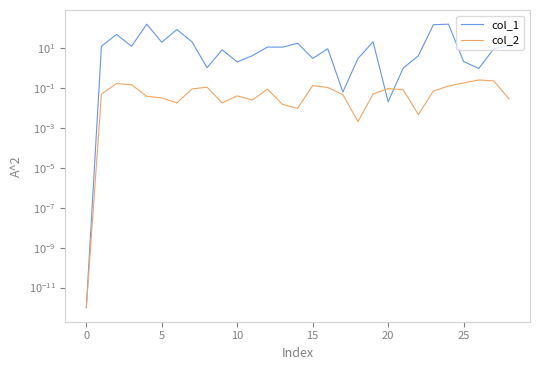

How many data points in col_1 are less than 8?

13